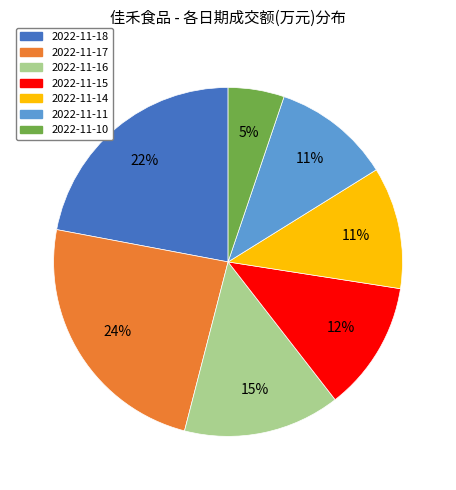

What is the smallest slice in the pie chart?

2022-11-10